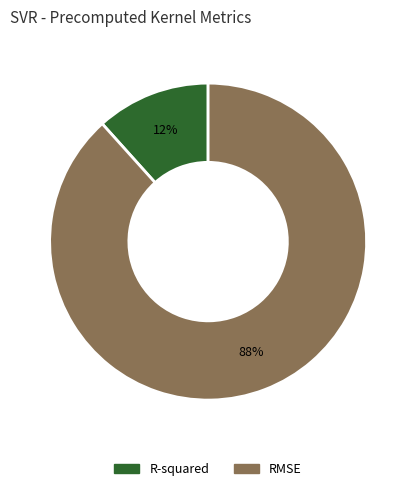

What is the ratio of the value at R-squared to the value at RMSE?

0.1